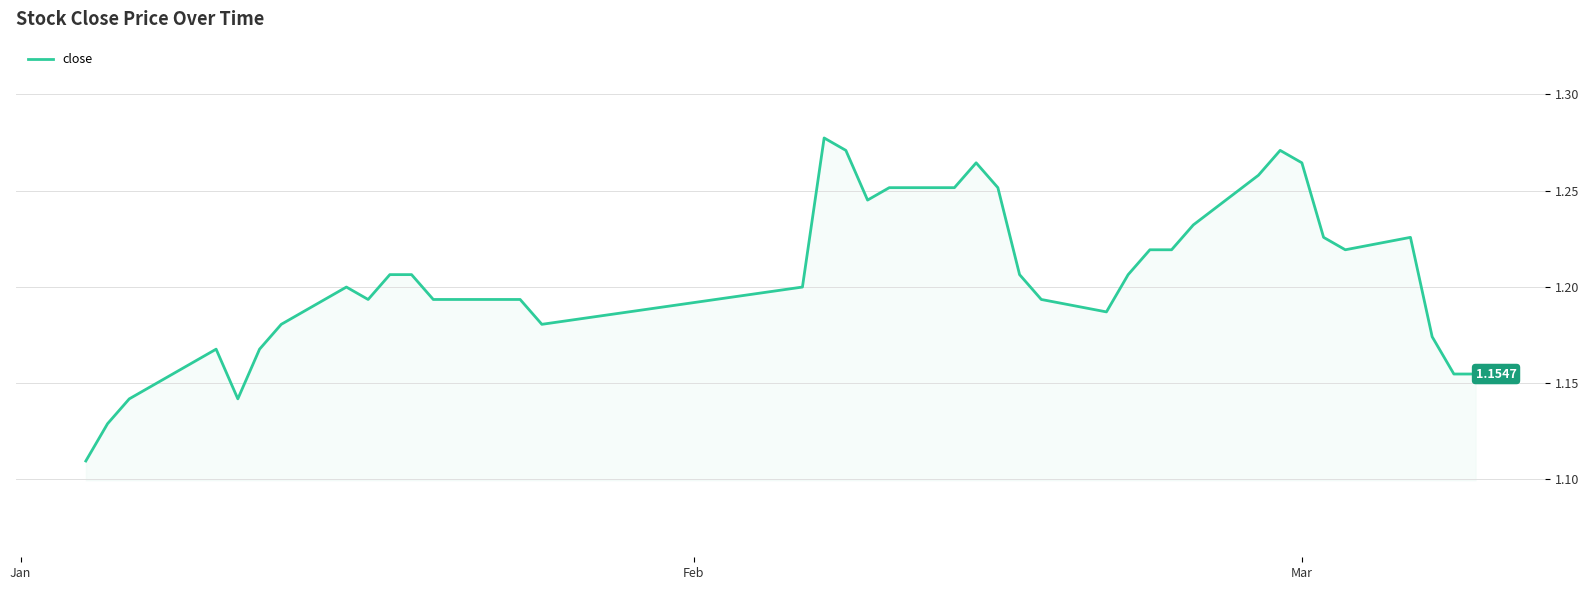

True or false: the data has more than 2 interior local peaks.

True